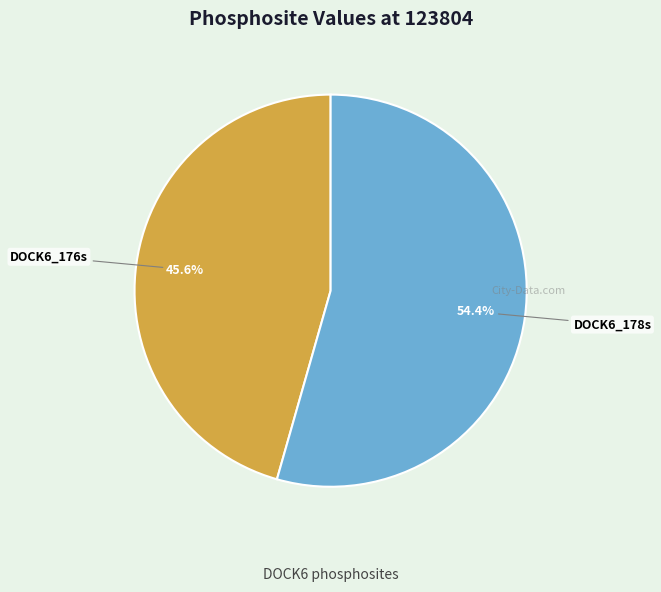

To the nearest percent, what is the difference between the DOCK6_176s and DOCK6_178s slice percentages?

9%